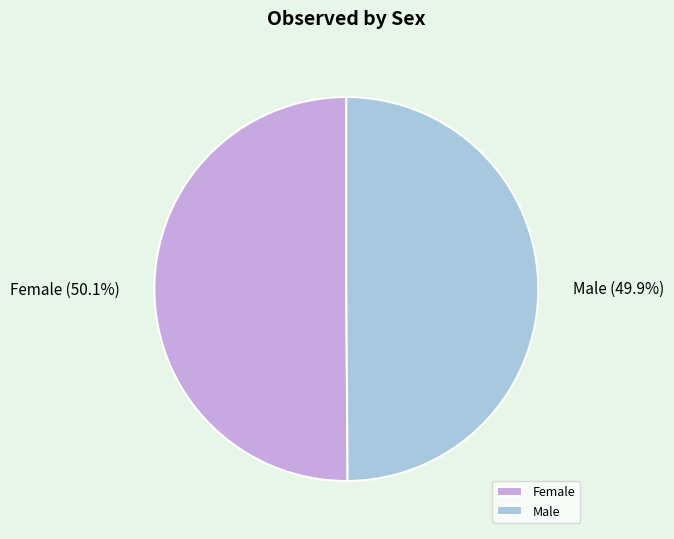

Is there a majority slice in this chart?

Yes